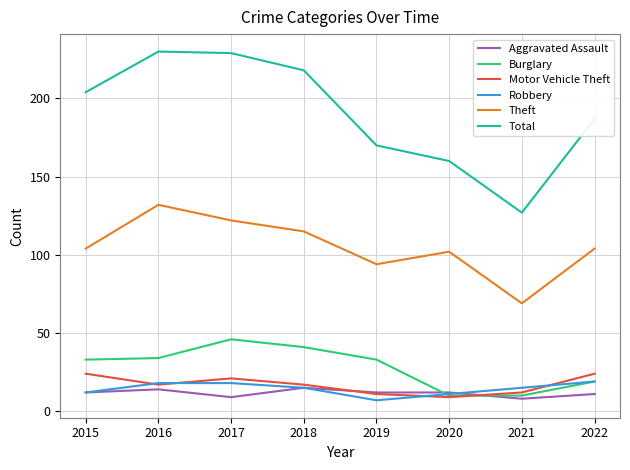

What is the approximate value of Robbery at 2022?

19